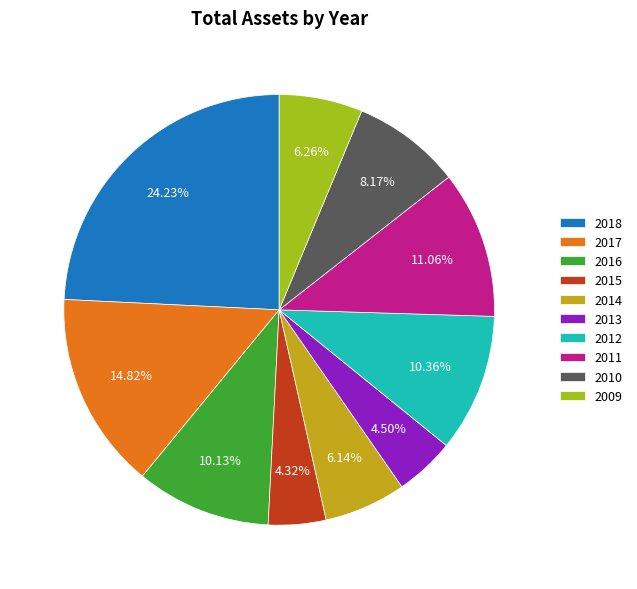

Between 2013 and 2016, which is larger?

2016